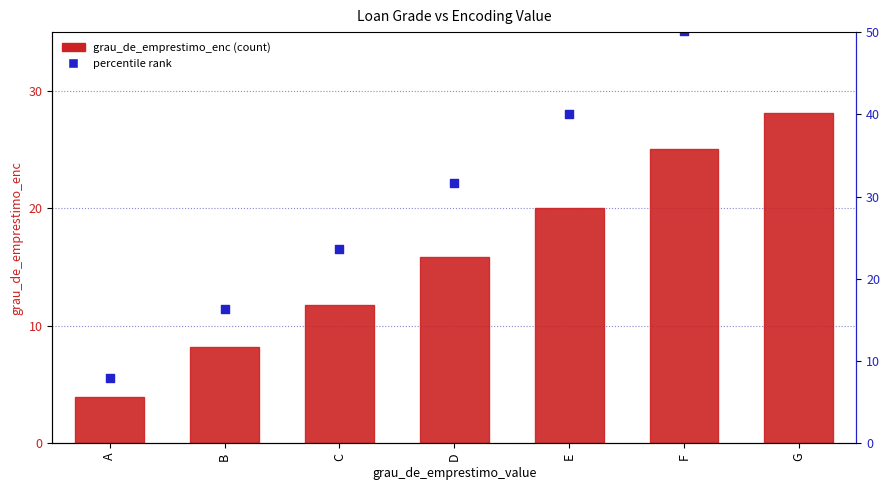

At how many categories does at least one series exceed 9?

6